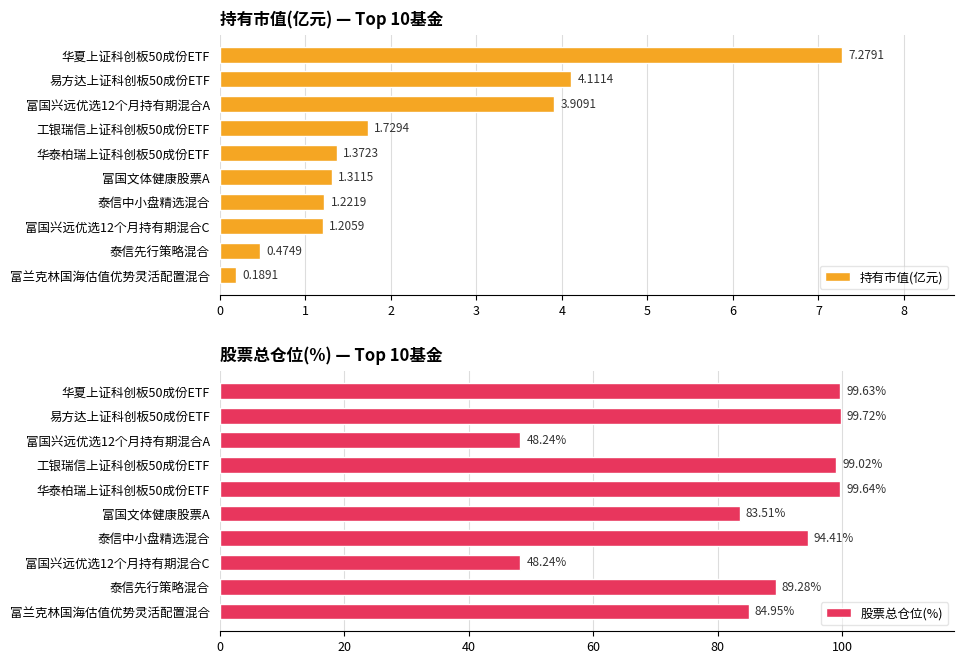

What is the value of the 股票总仓位(%) bar at the 2nd from the left?

99.7